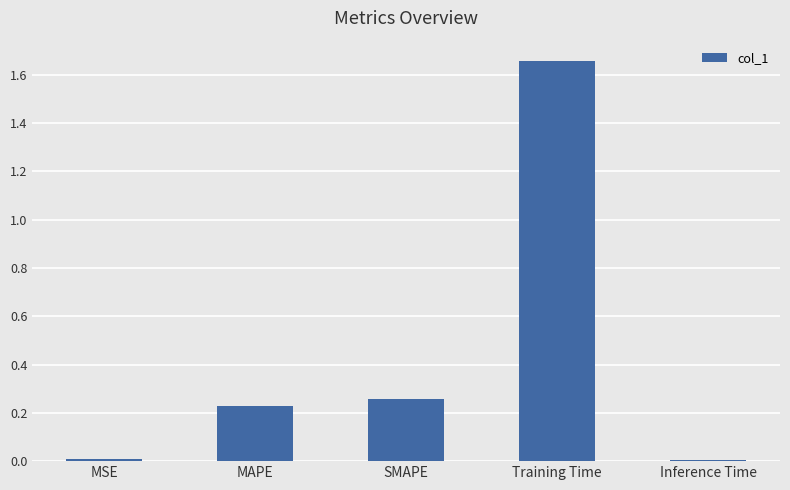

What is the average value?

0.4